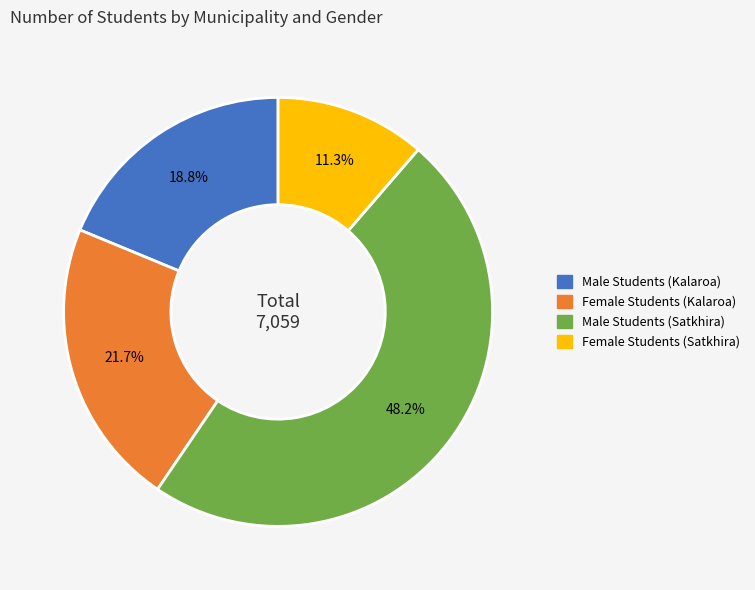

Does Female Students (Kalaroa) account for over 50% of the chart?

No